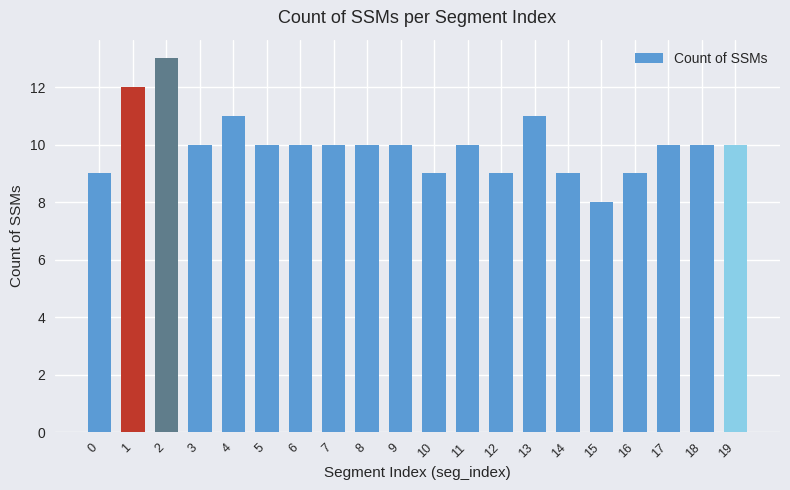

How many categories are shown in the chart?

20